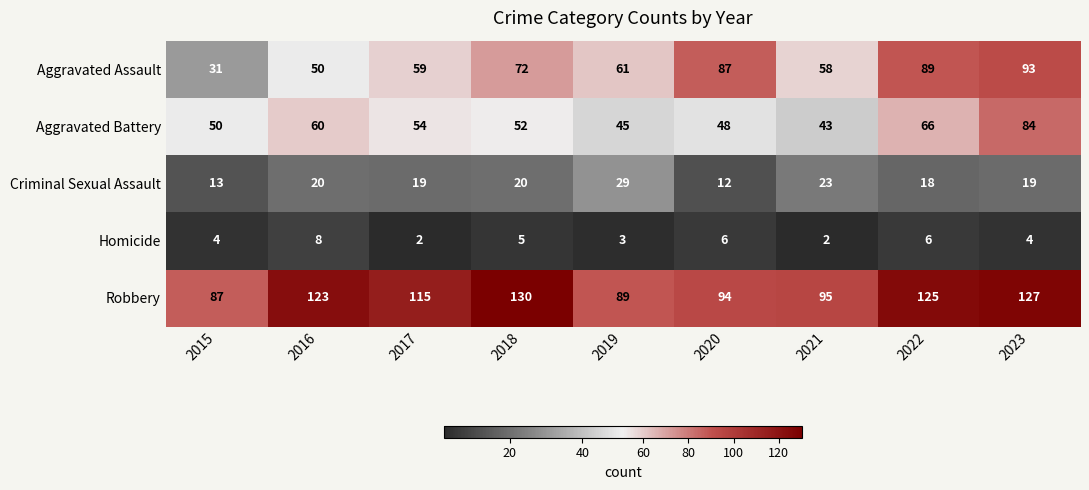

Is the value of Homicide at 2017 greater than the value of Aggravated Battery at 2021?

No